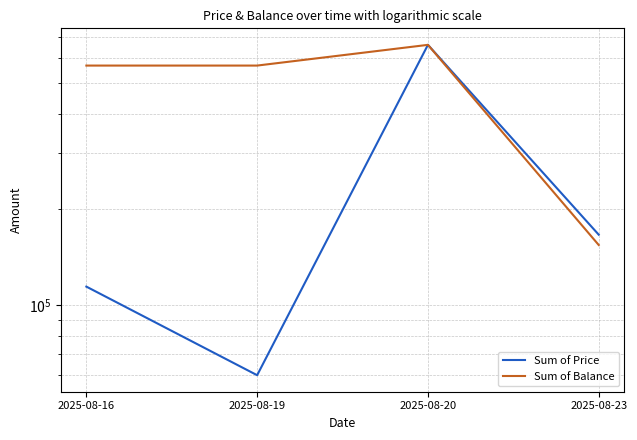

Which category has the highest value across all series?

2025-08-20